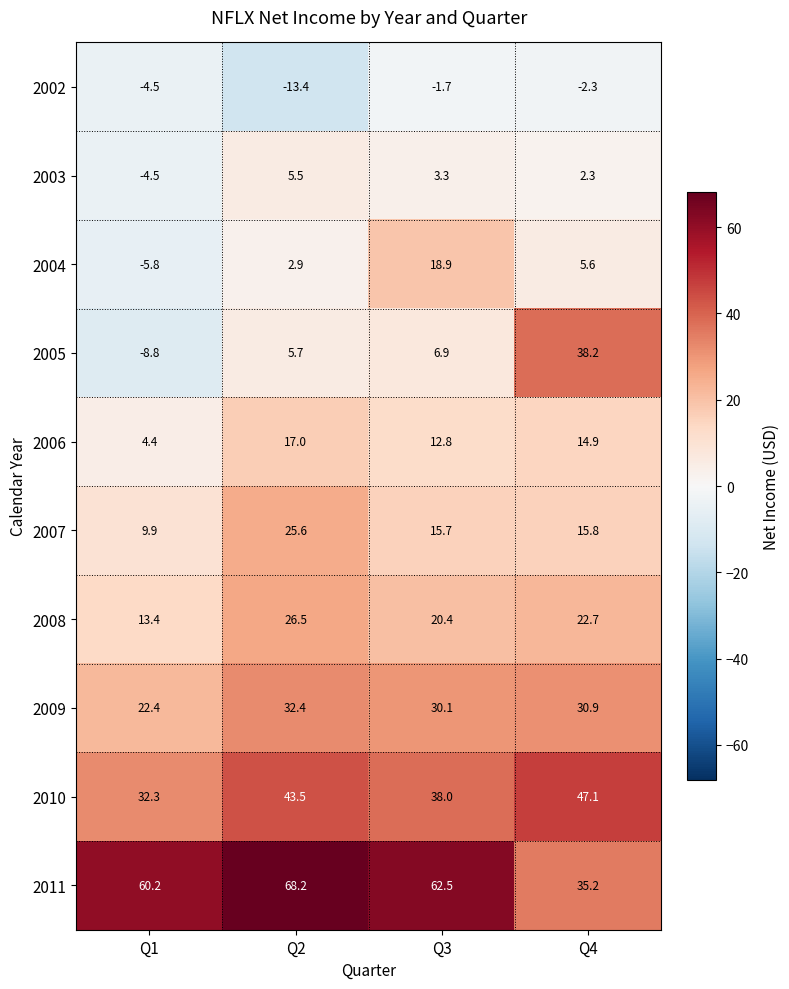

Is it true that 2007 equals 15.8 at Q4?

True